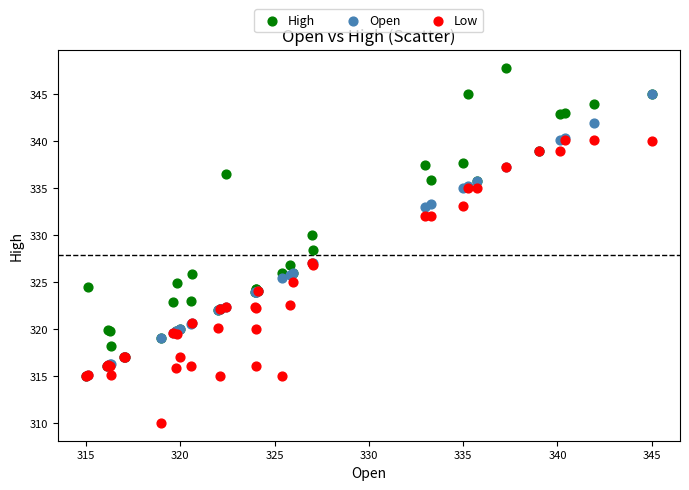

Which series reaches the minimum Y coordinate?

Low